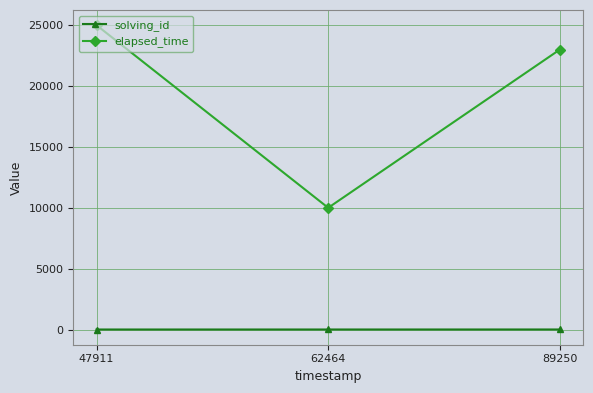

Which series changed the most between 47911 and 62464?

elapsed_time